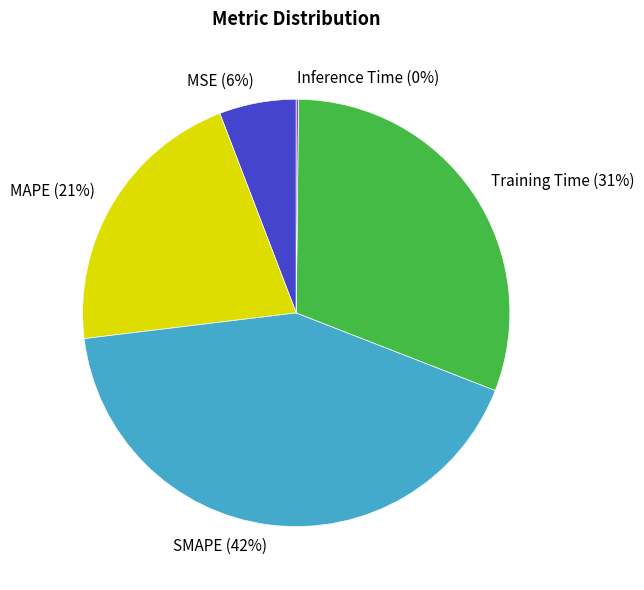

Is it true that MAPE (21%) is 9% of the pie?

False